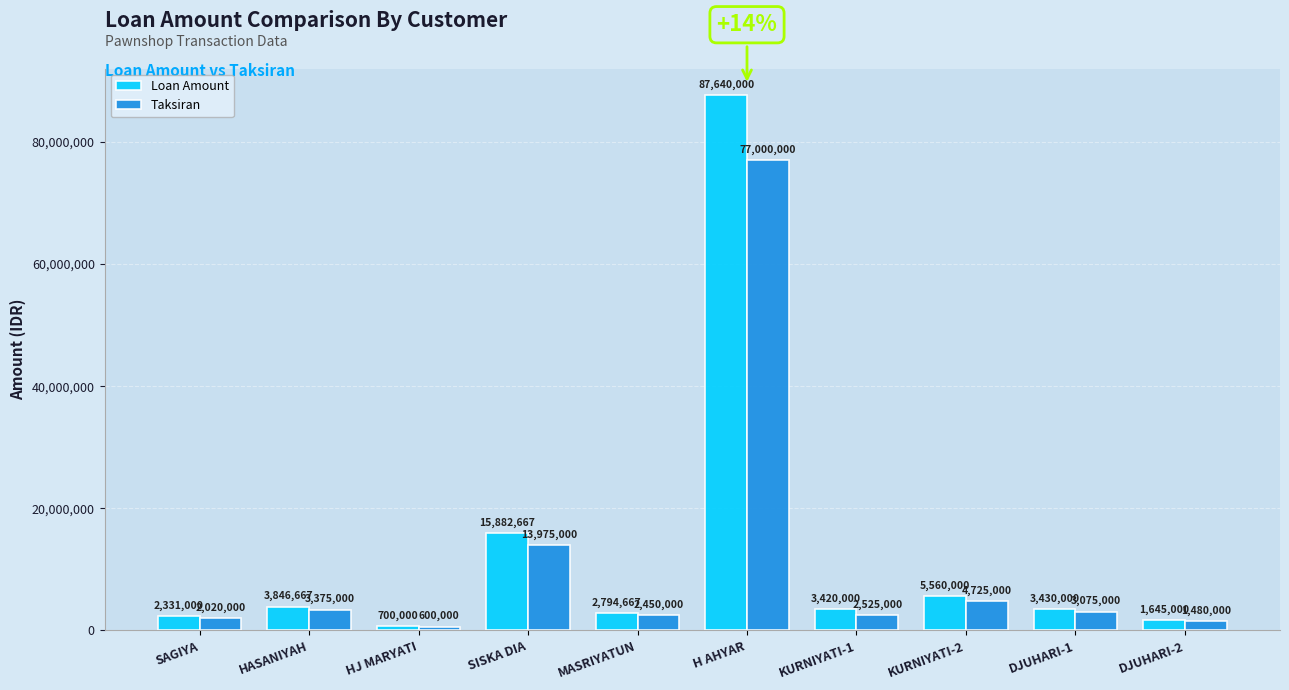

Which series has the widest spread of values?

Loan Amount